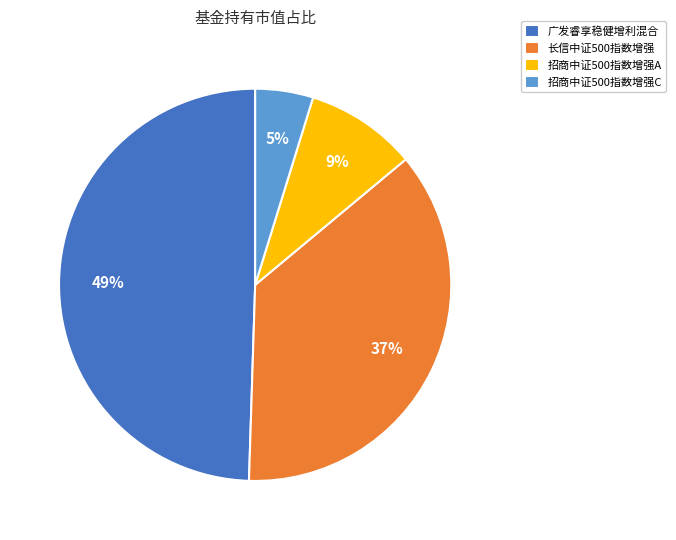

What is the largest slice in the pie chart?

广发睿享稳健增利混合